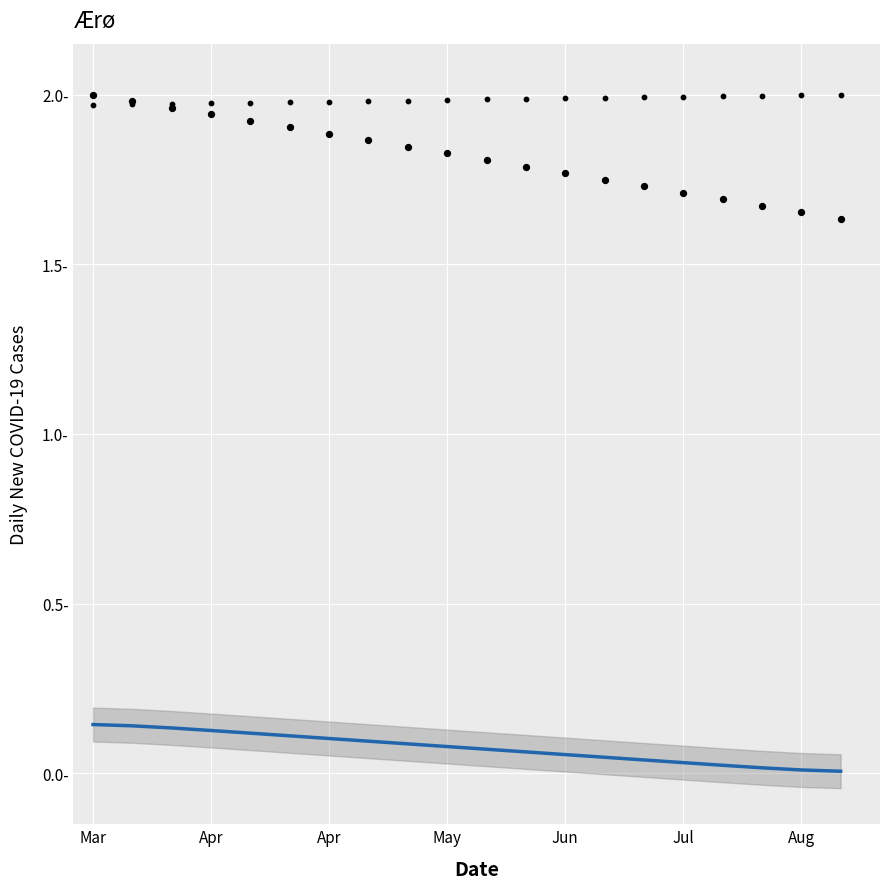

At which category is the sum across all series the highest?

Mar